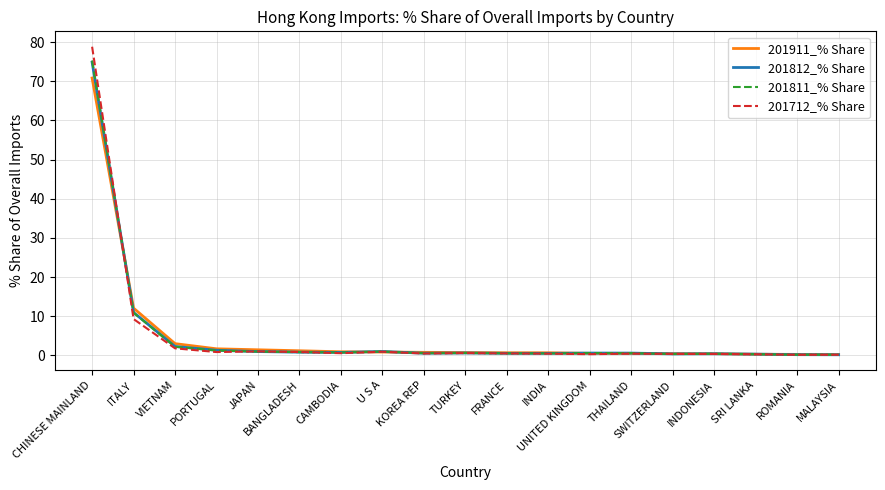

Where do 201712_% Share and 201811_% Share first cross each other?

CHINESE MAINLAND and ITALY